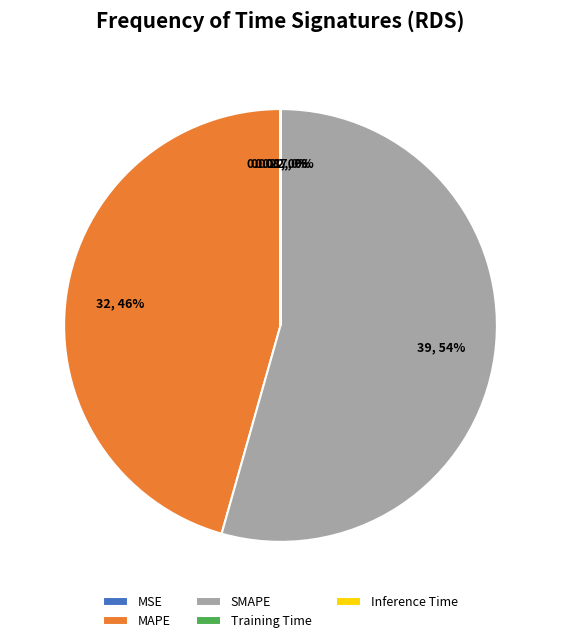

True or false: SMAPE accounts for 54% of the total.

True